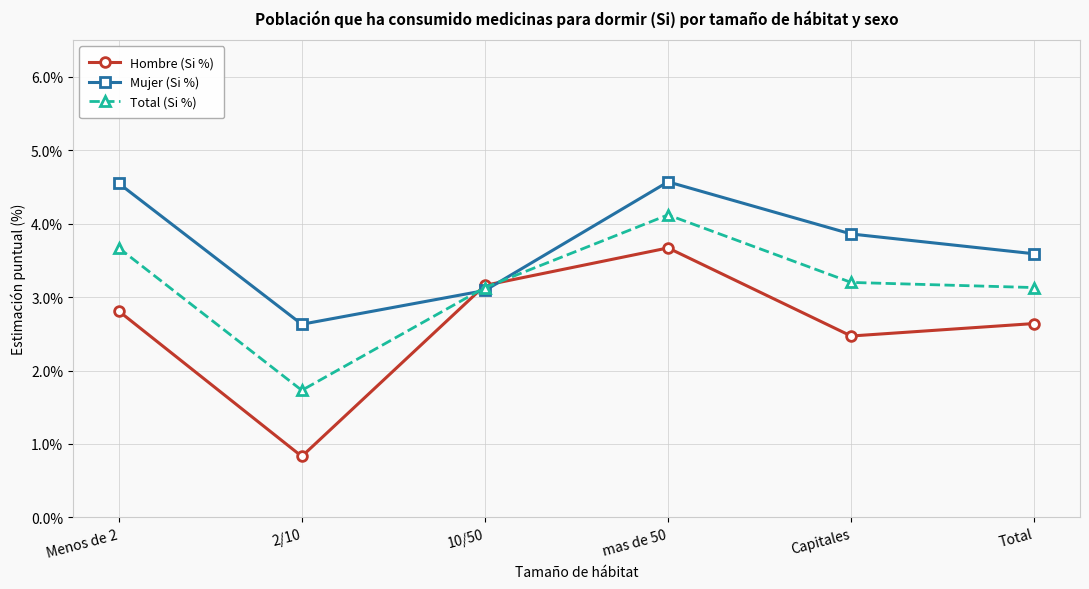

How many lines are shown in the chart?

3